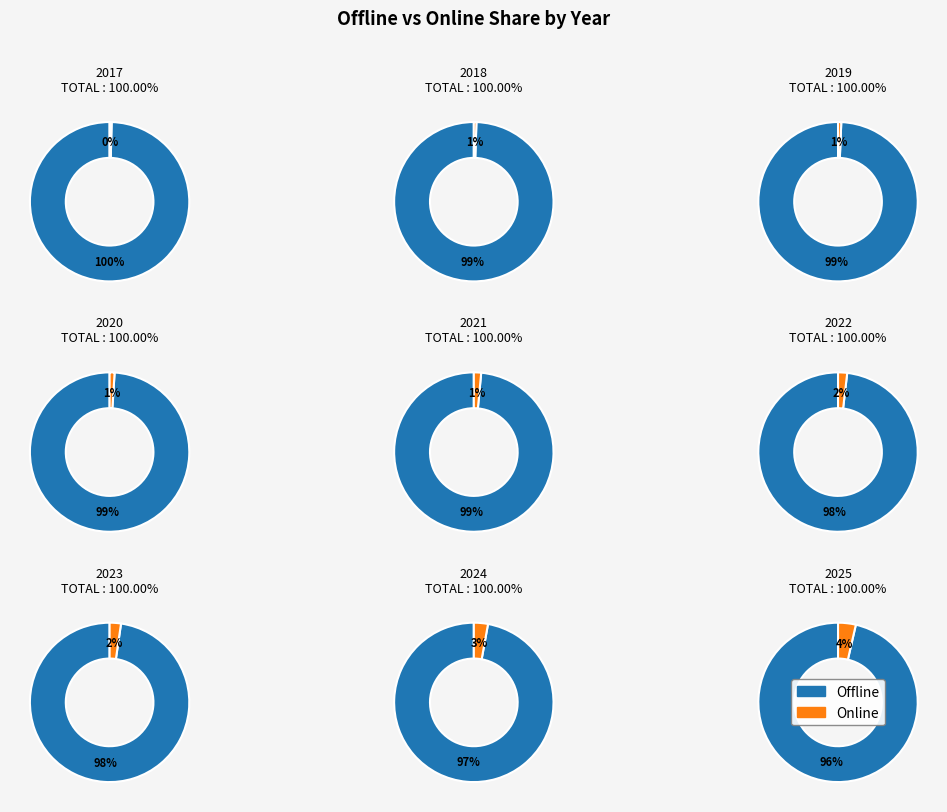

At 2017, list the series in order from largest to smallest.

Offline, Online